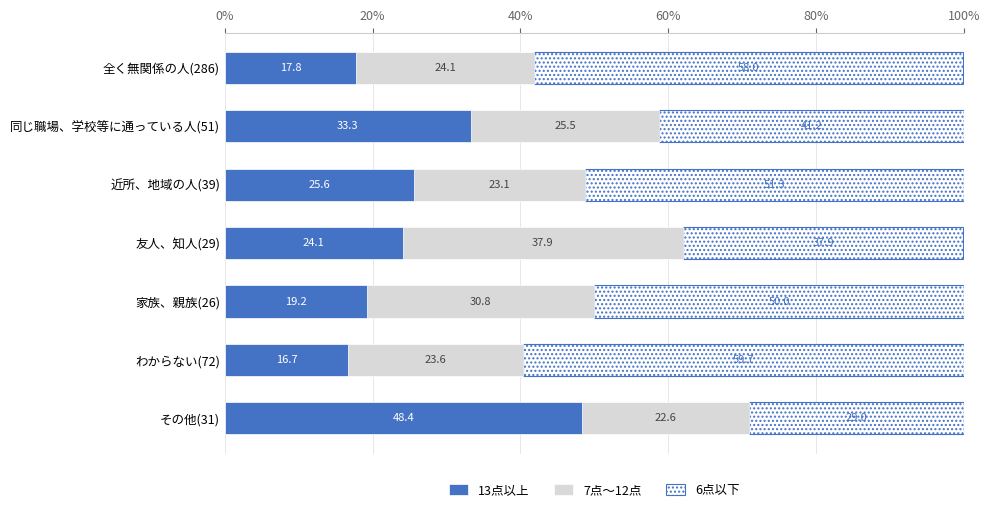

What is the sum of the 13点以上 values at 同じ職場、学校等に通っている人(51) and 近所、地域の人(39)?

58.9